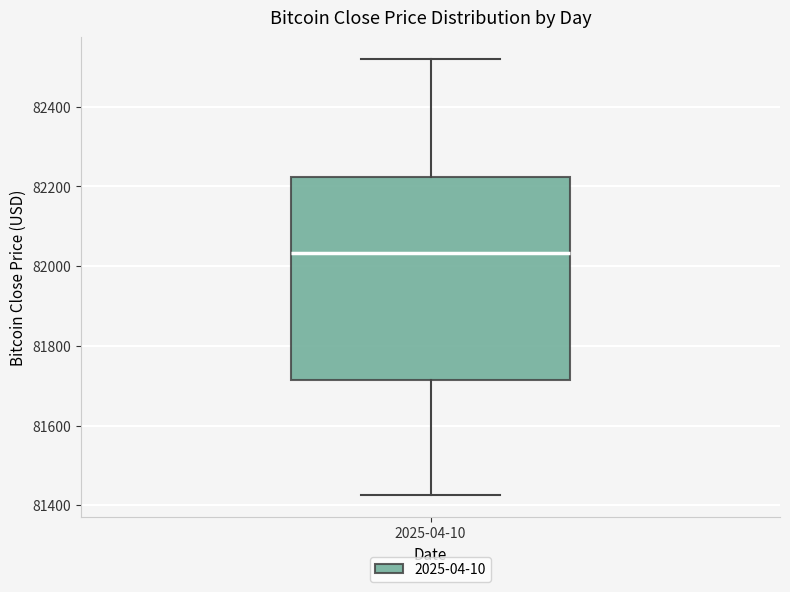

Where does the median line of the box for 2025-04-10 sit on the y-axis? The values are not printed on the chart, so give them approximately, as read against the axis.

82040